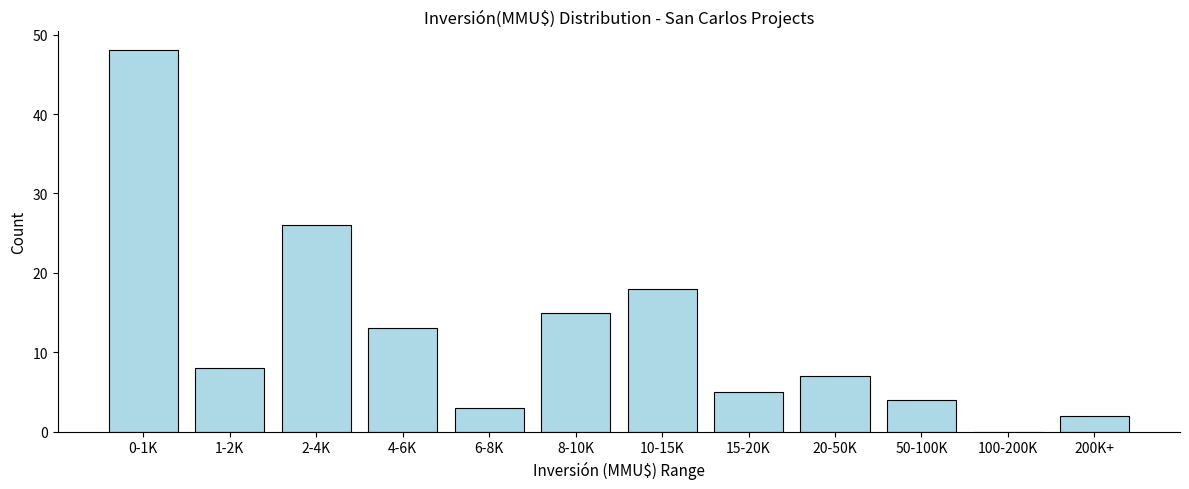

Reading right to left, transcribe all the data shown in this chart.

200K+=2	100-200K=0	50-100K=4	20-50K=7	15-20K=5	10-15K=18	8-10K=15	6-8K=3	4-6K=13	2-4K=26	1-2K=8	0-1K=48